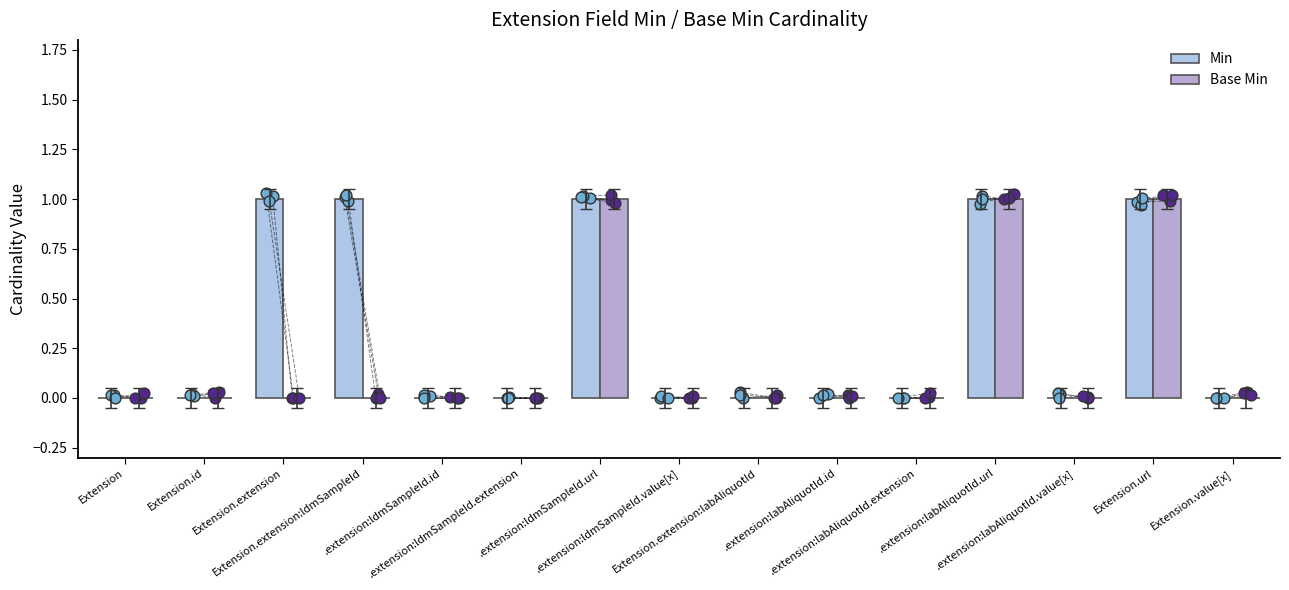

Which series reaches the minimum Y coordinate?

Min